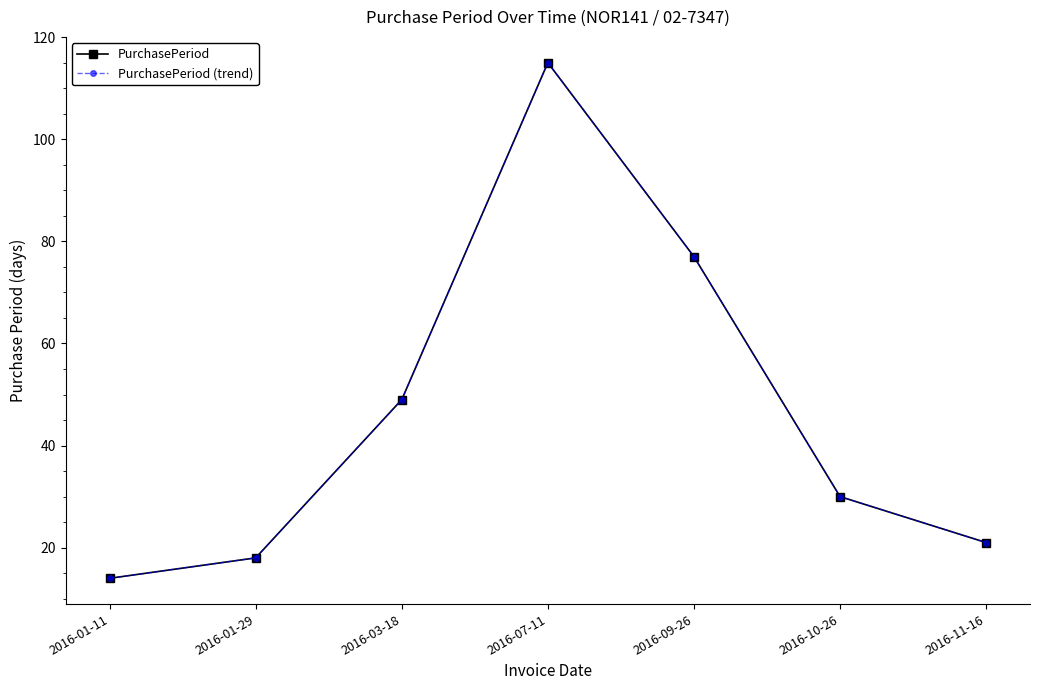

What is the maximum value for PurchasePeriod (trend)?

115